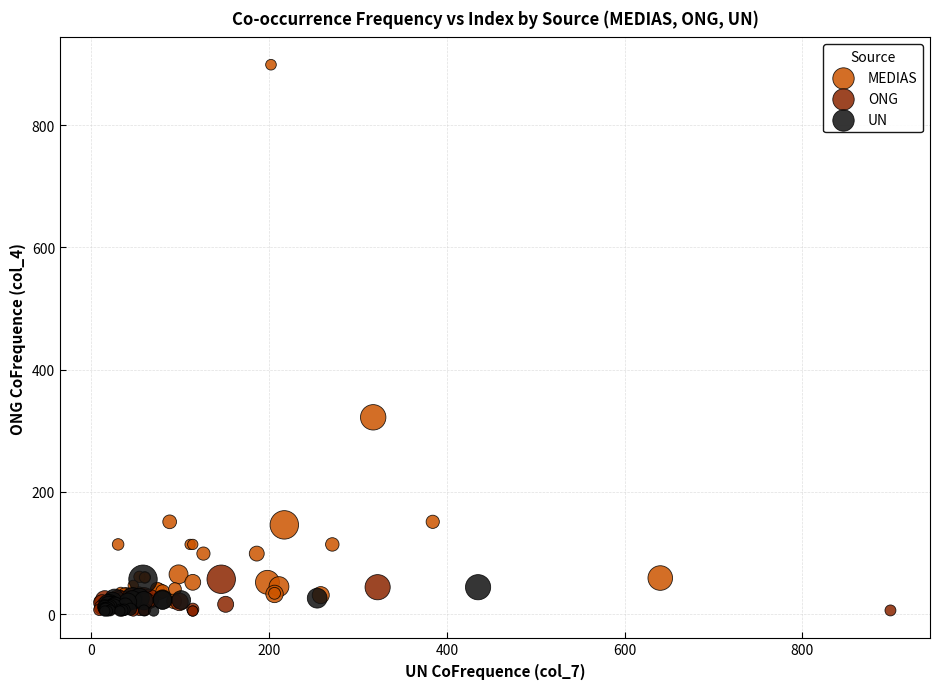

Which series has the largest Y range (max minus min)?

MEDIAS